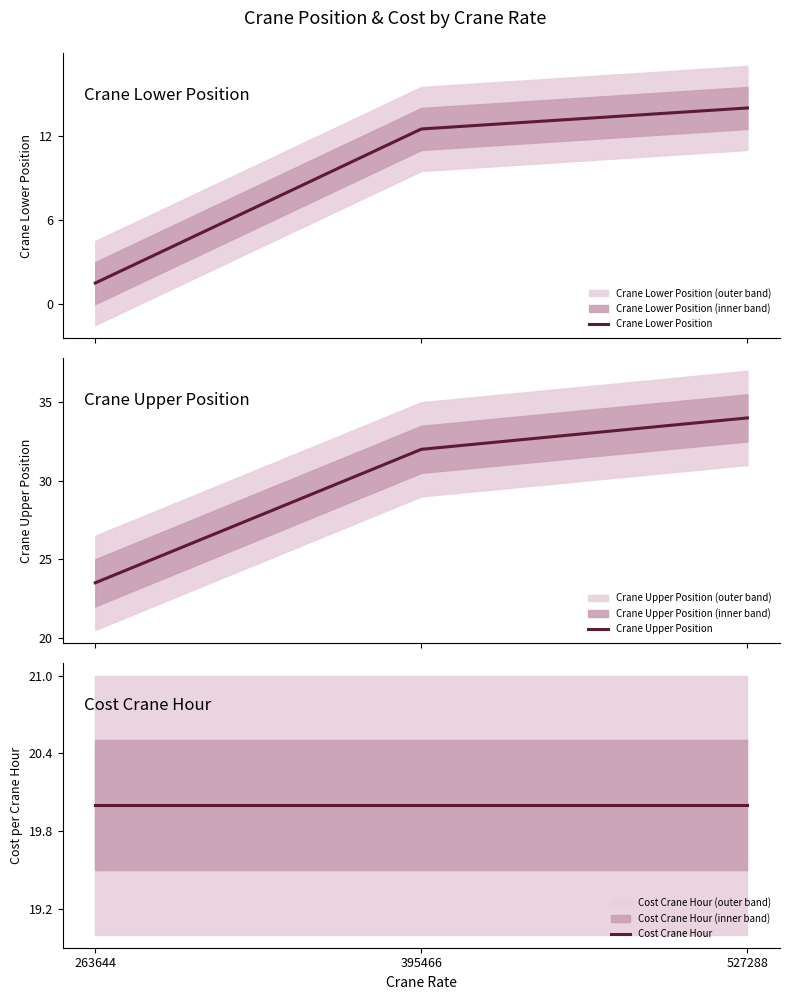

Which has a higher value, 263644 or 395466?

395466